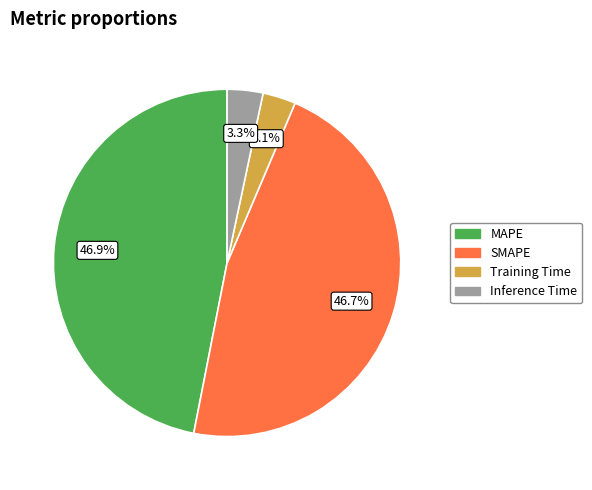

Combined, do Inference Time and Training Time account for over 50%?

No